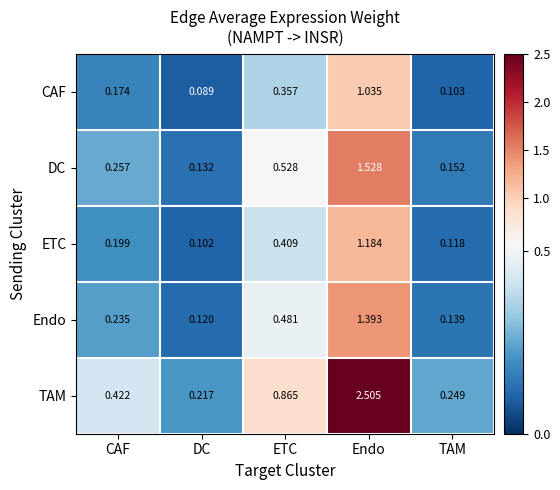

Which series changed the most between CAF and TAM?

TAM